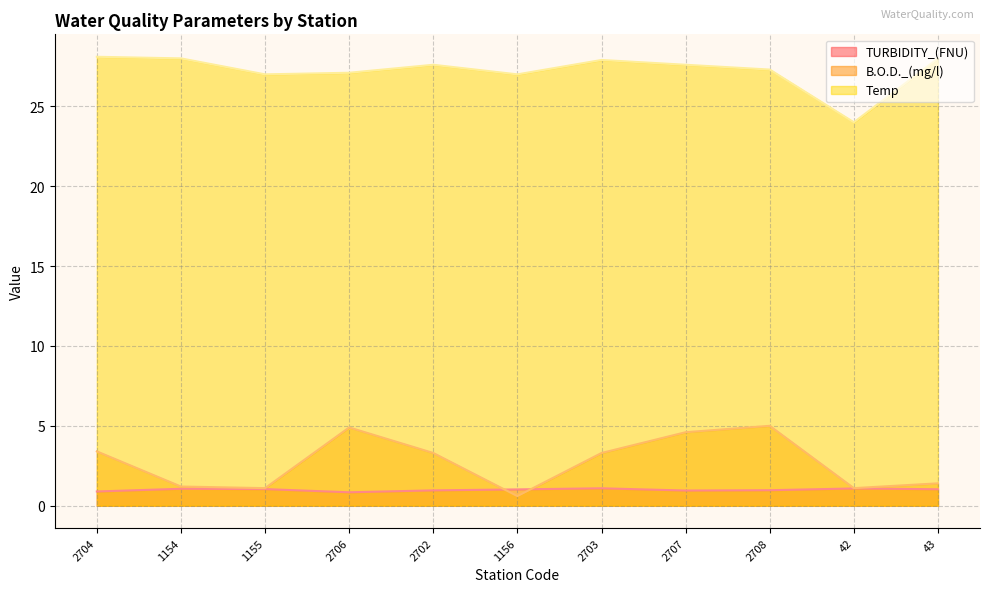

In Temp, how many points are lower than both neighbors (excluding endpoints)?

3